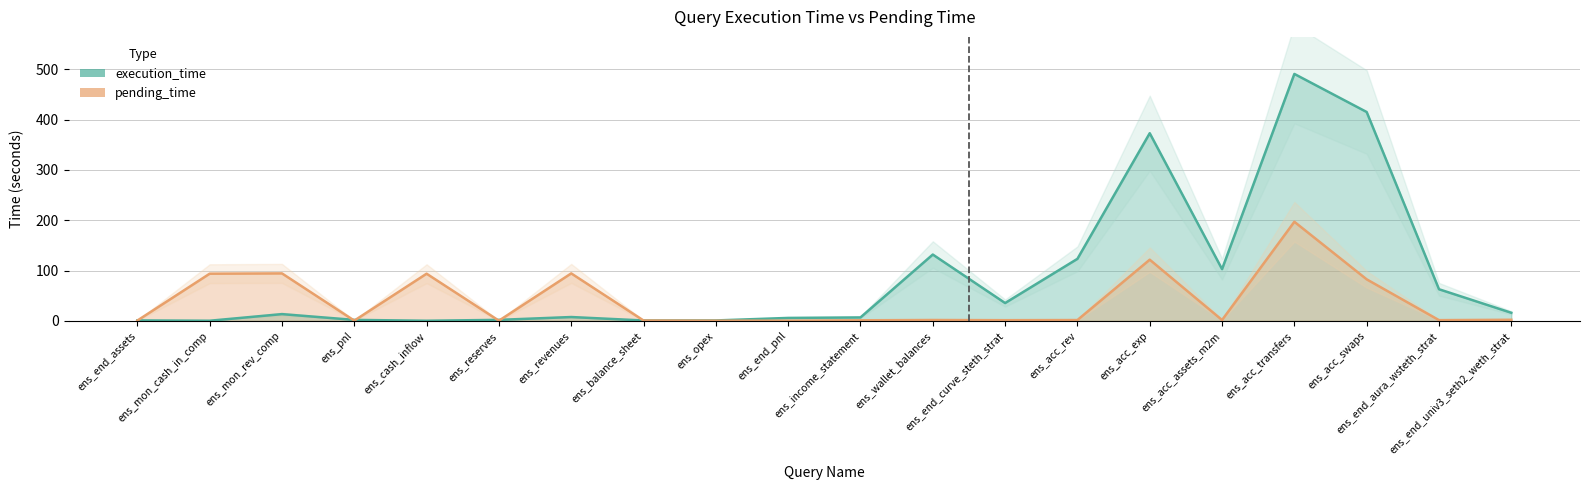

List the series in order of their overall mean, lowest first.

pending_time, execution_time